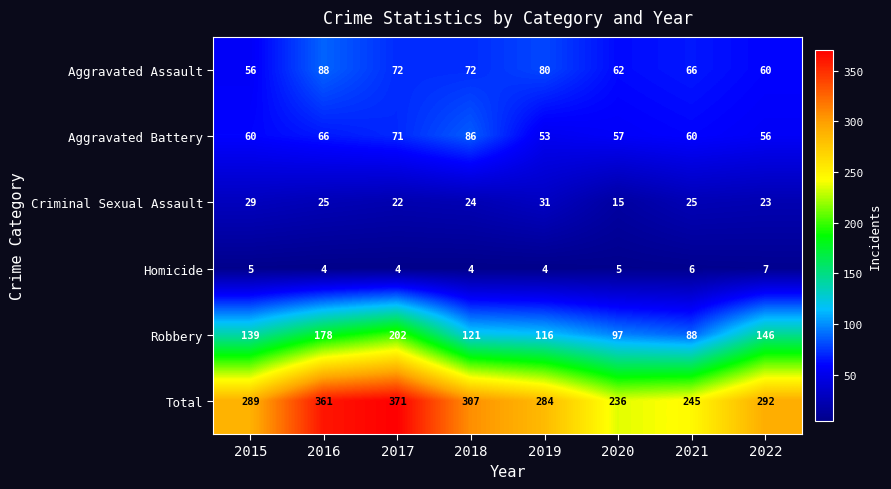

What is the total value across all series at 2022?

584